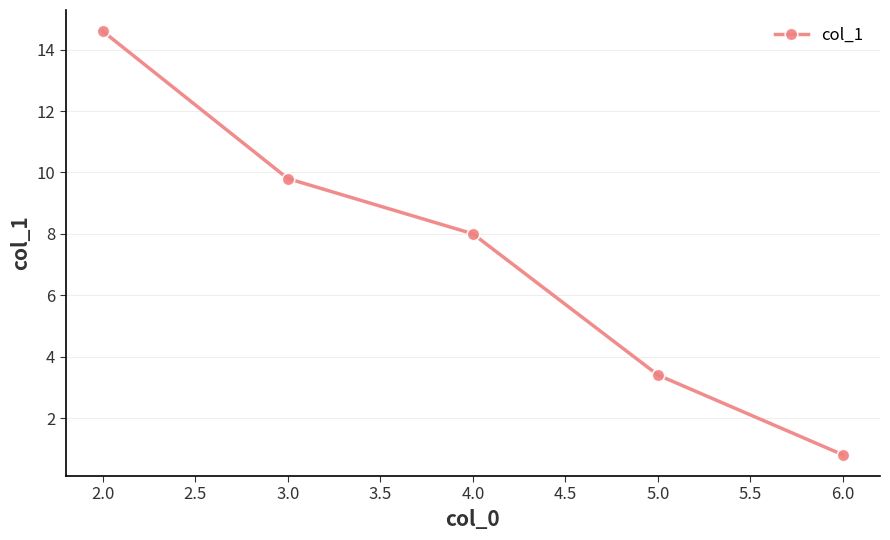

What is the change in value from 4.0 to 6.0?

-7.2